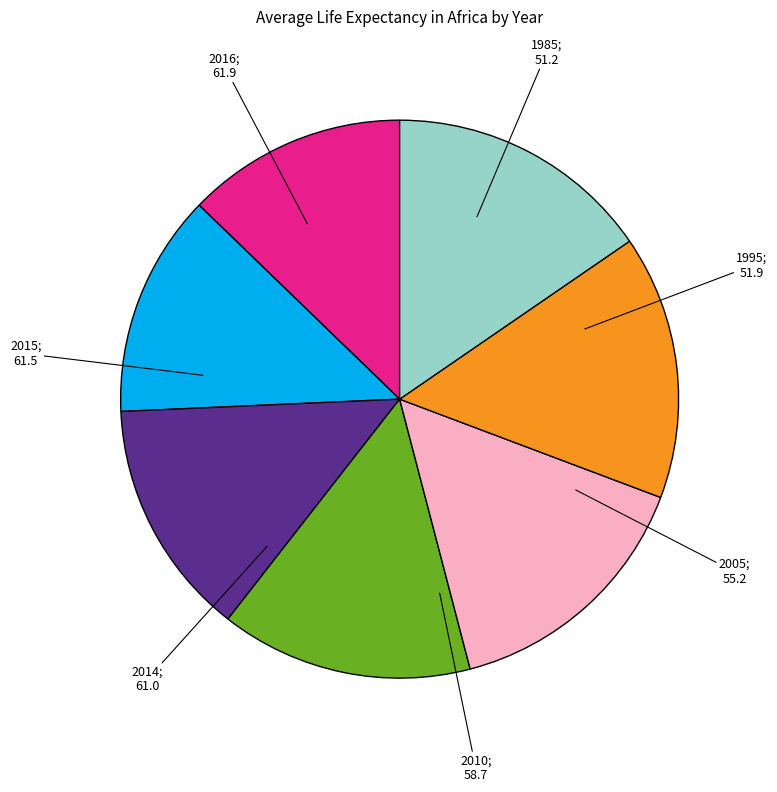

Is there any slice that represents more than half of the pie?

No